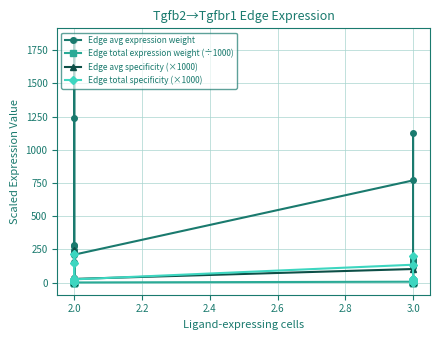

What is the sum of all Edge avg expression weight values?

7511.2